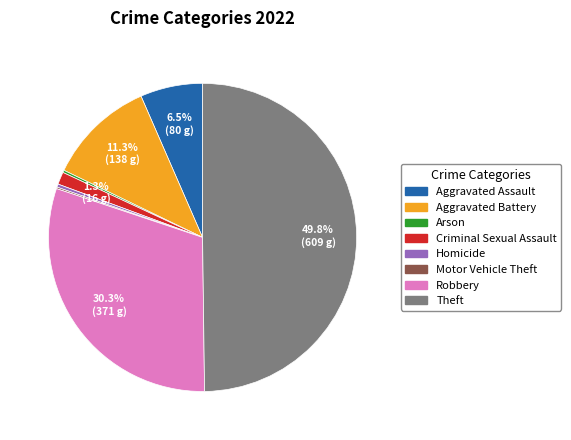

Is Aggravated Battery the majority of the pie?

No